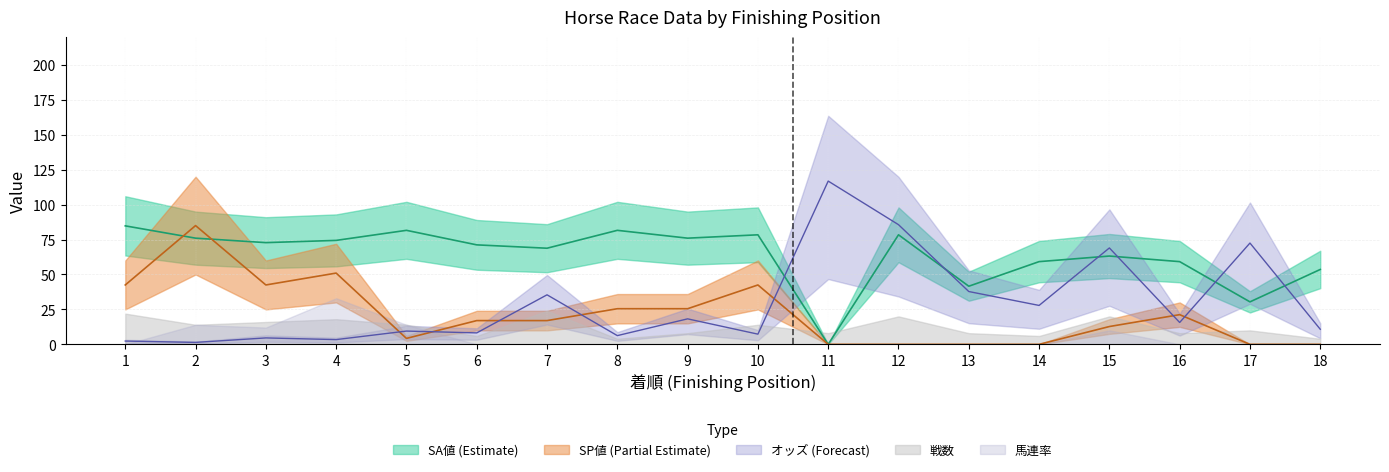

Read the オッズ value at 7.

35.5